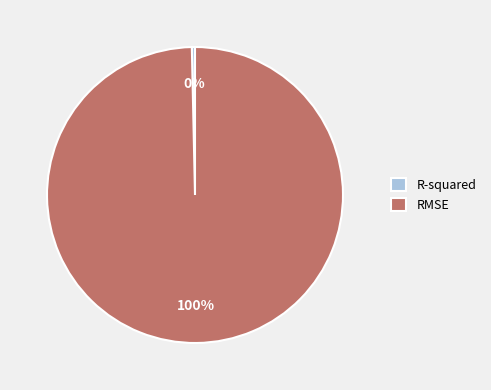

What percentage is the RMSE slice, to the nearest percent?

100%